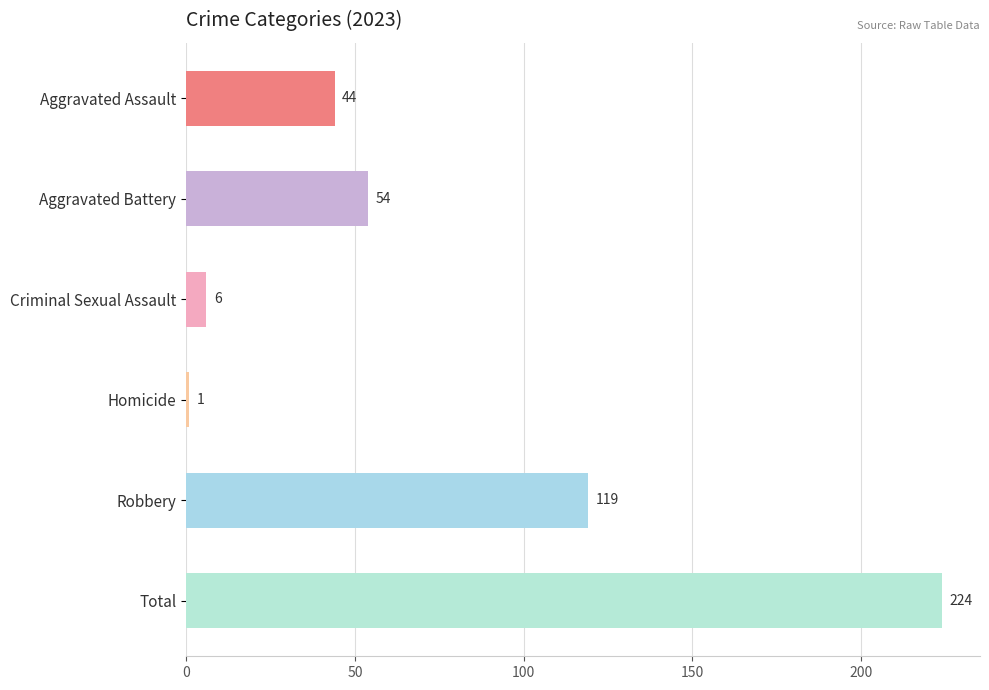

True or false: the data shows 1 at Homicide.

True